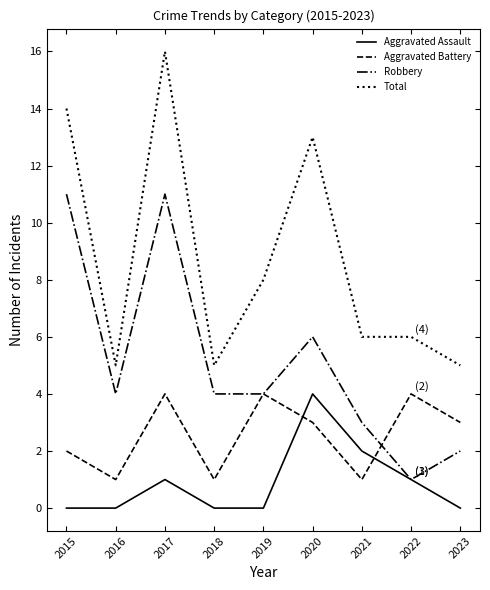

Between 2020 and 2023, which series saw the biggest shift?

Total